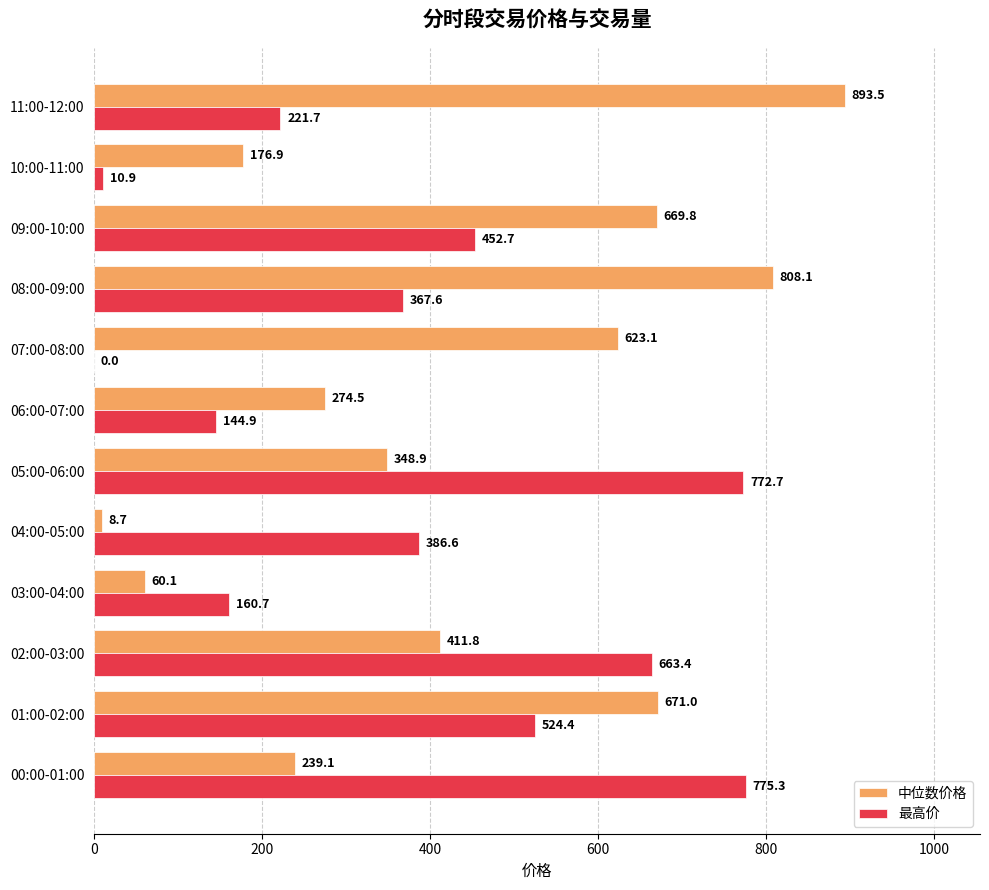

How many data points in 中位数价格 are above 411?

6